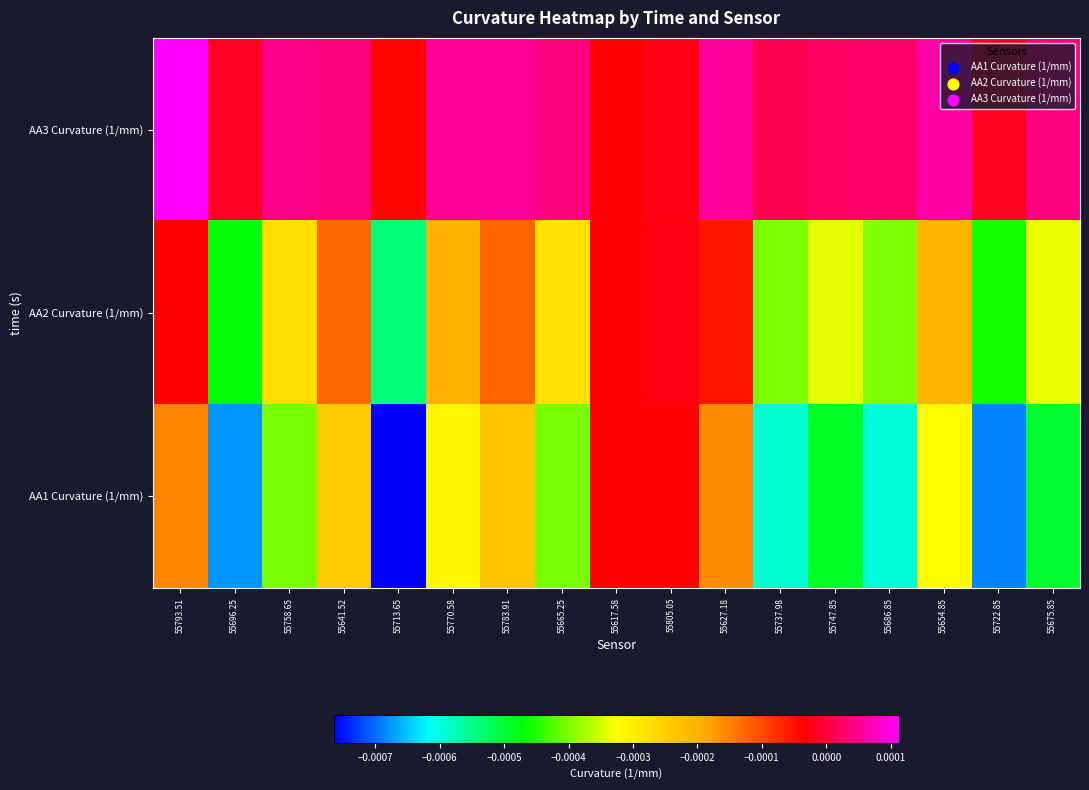

How many distinct data groups are displayed?

3